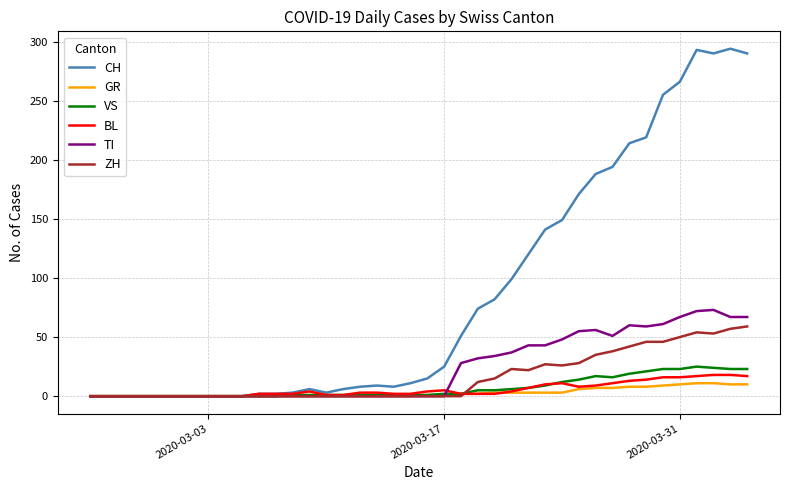

Which series has the widest spread of values?

CH